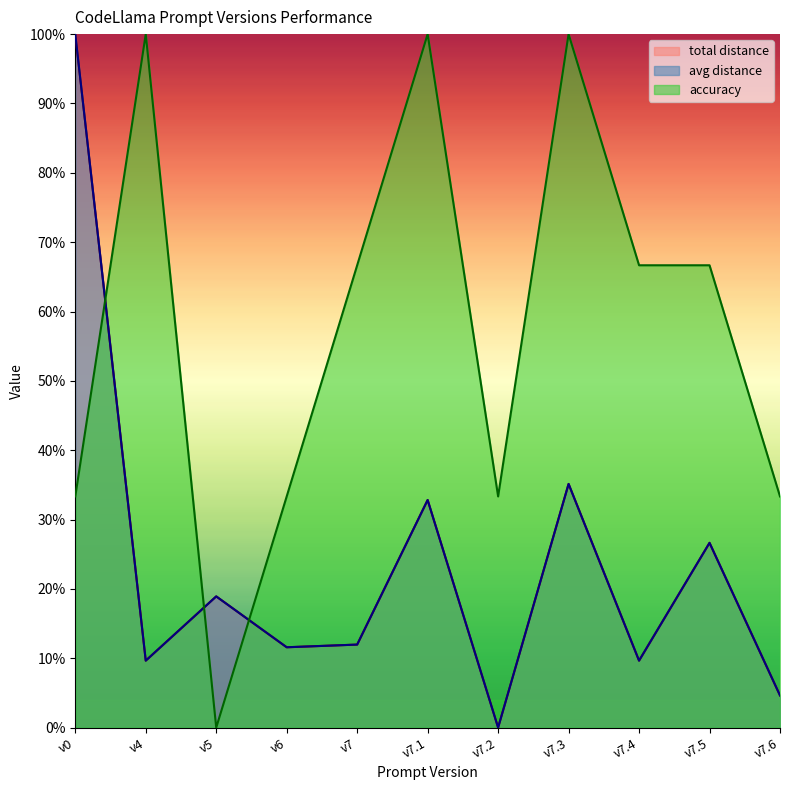

What is the difference between the highest and lowest values at v7.1?

67.2